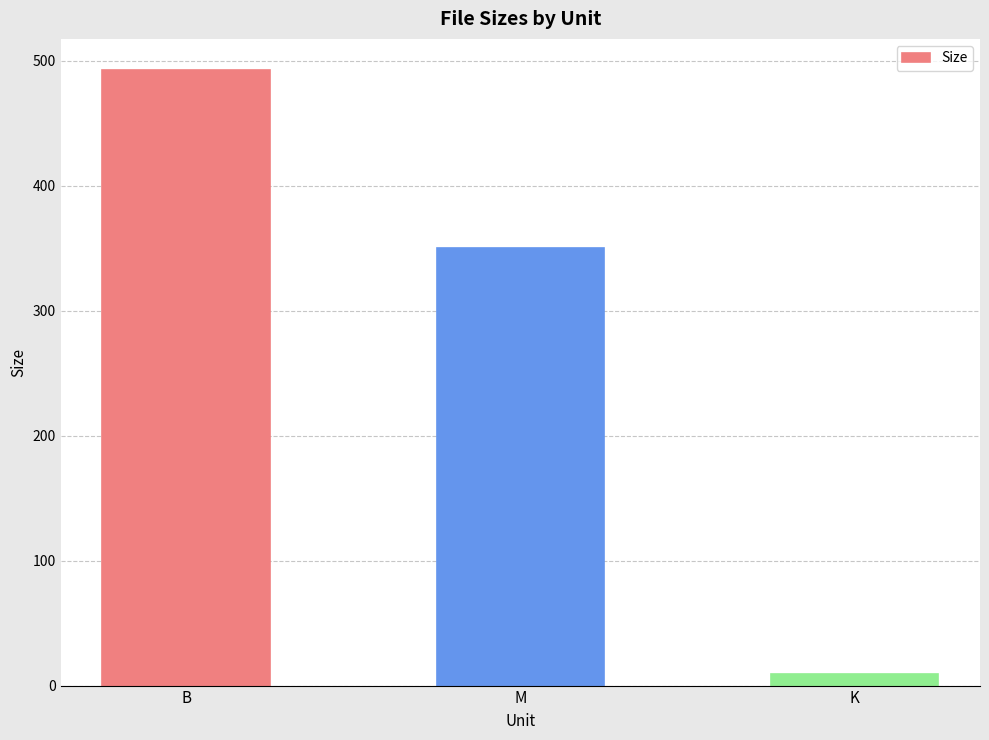

At which category does the chart reach its peak across all series?

B